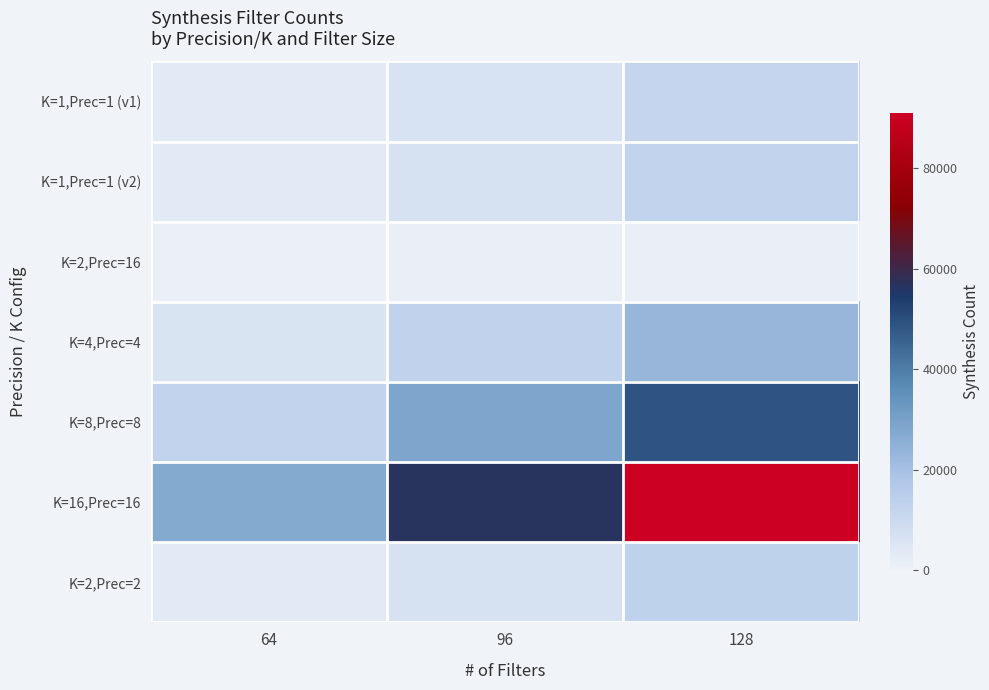

At 128, list the series in order from smallest to largest.

K=2,Prec=16, K=1,Prec=1 (v1), K=1,Prec=1 (v2), K=2,Prec=2, K=4,Prec=4, K=8,Prec=8, K=16,Prec=16